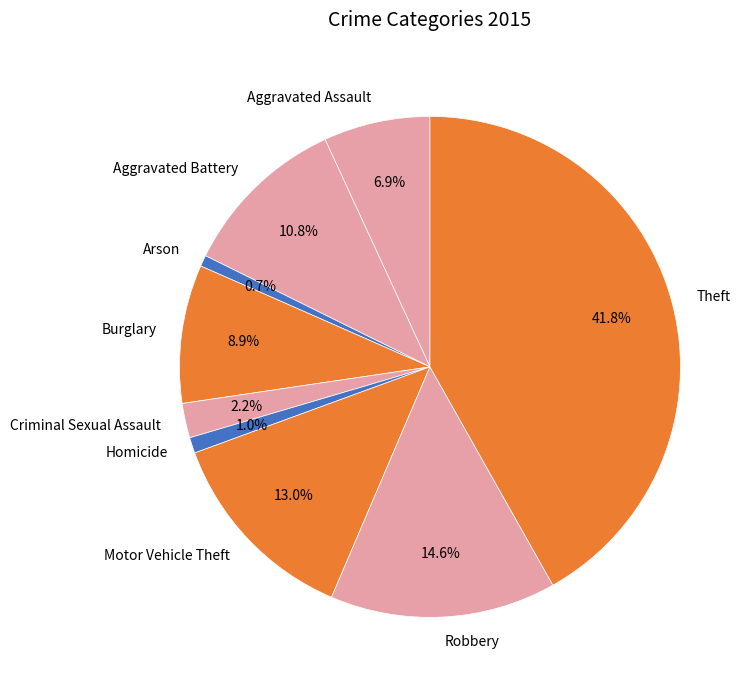

To the nearest percent, what is the difference between the largest and smallest slice percentages?

41%